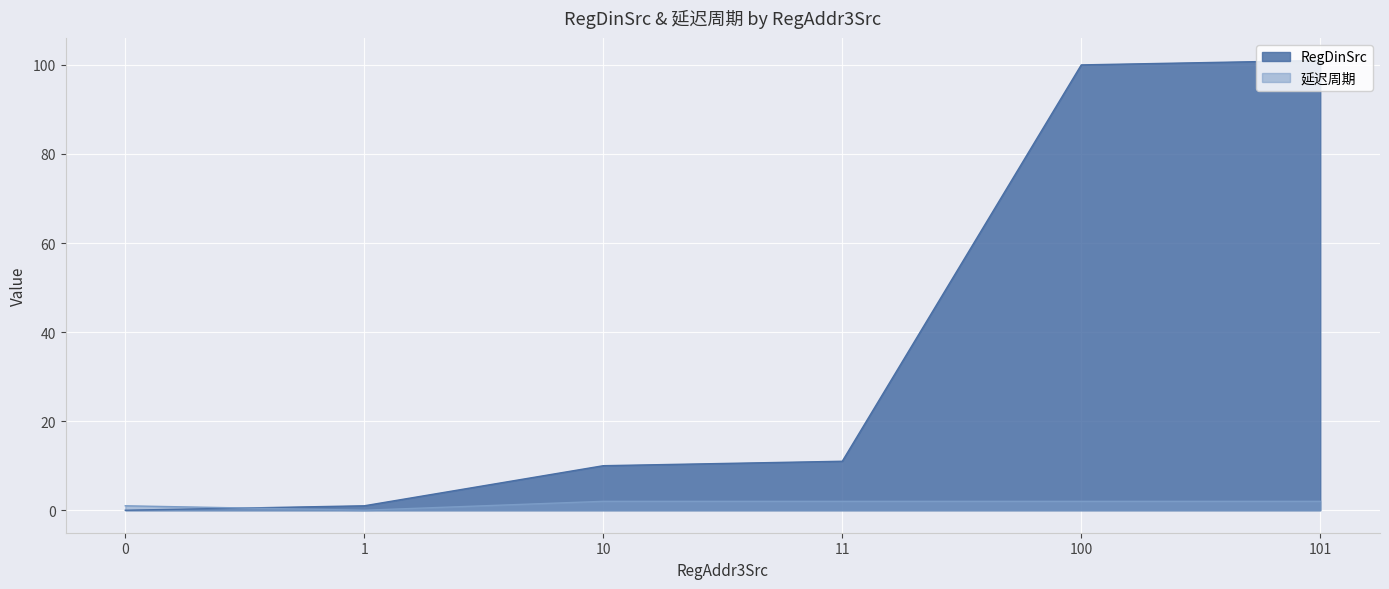

What is the sum of the RegDinSrc values at 100 and 10?

110